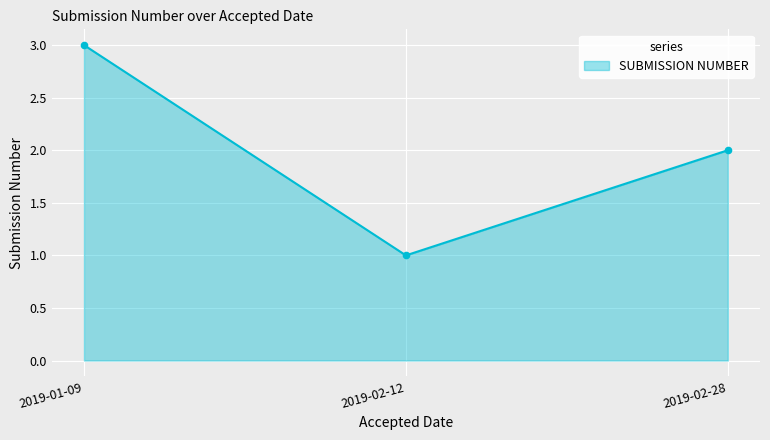

What is the change in value from 2019-01-09 to 2019-02-12?

-2